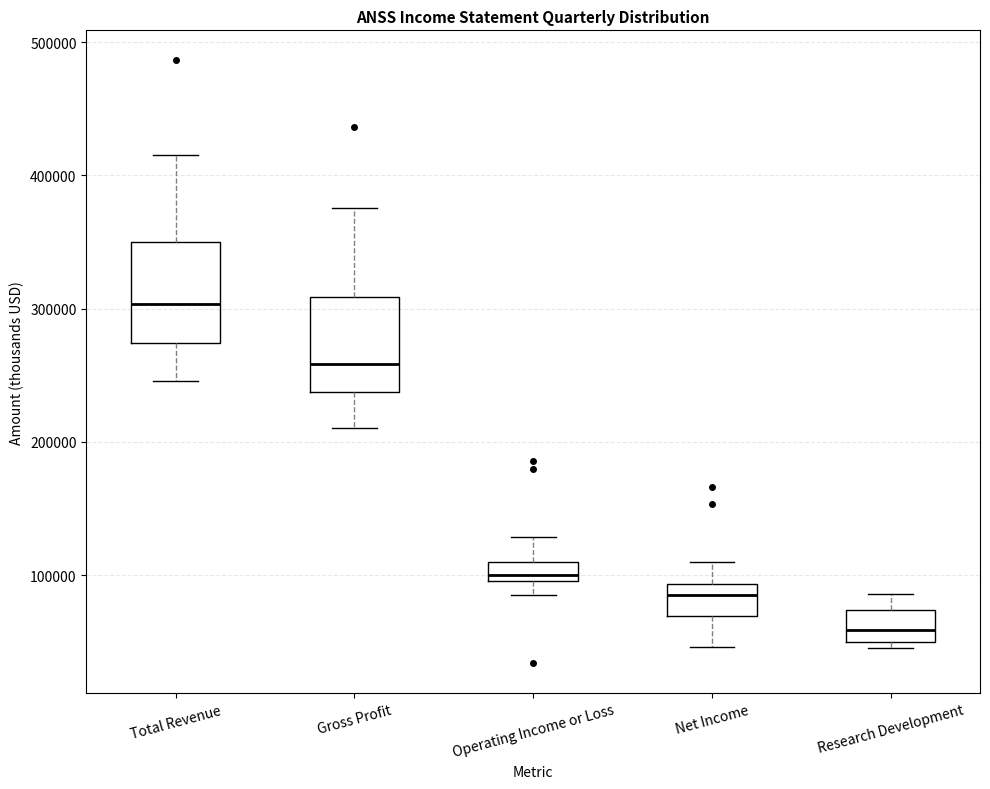

Where is the upper edge of the box for Research Development on the y-axis? The values are not printed on the chart, so give them approximately, as read against the axis.

70000